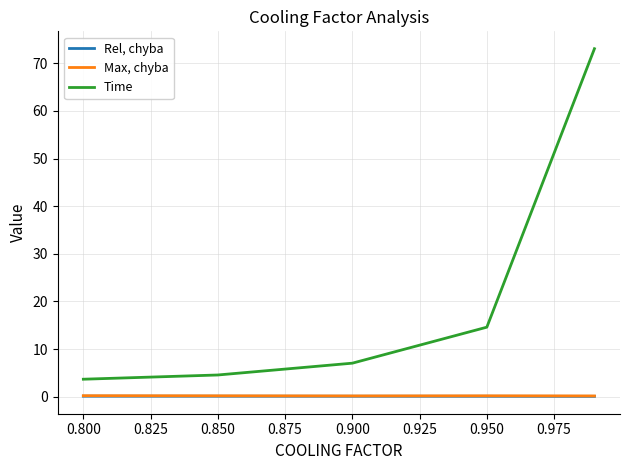

How many lines are shown in the chart?

3